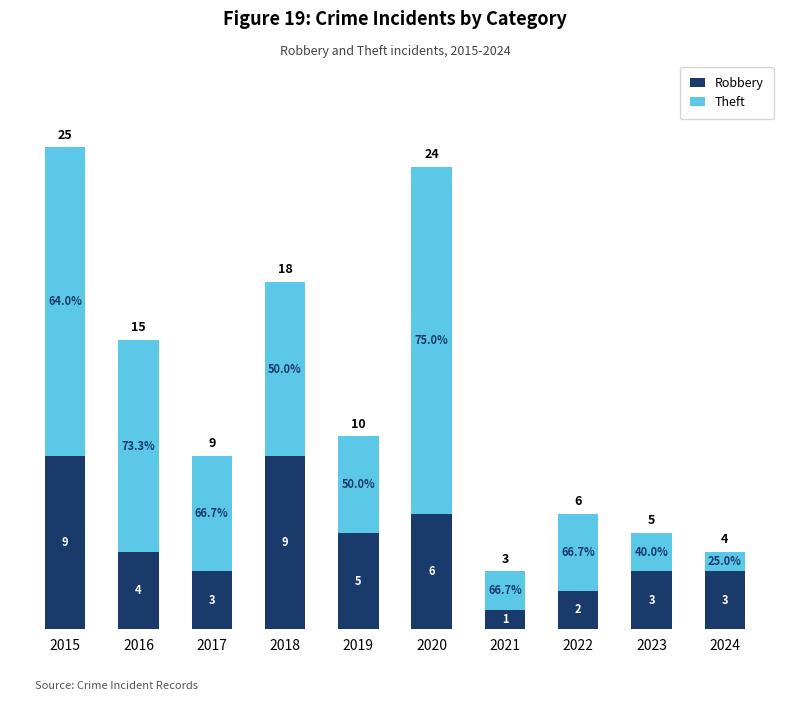

What is the total value across all series at 2020?

24